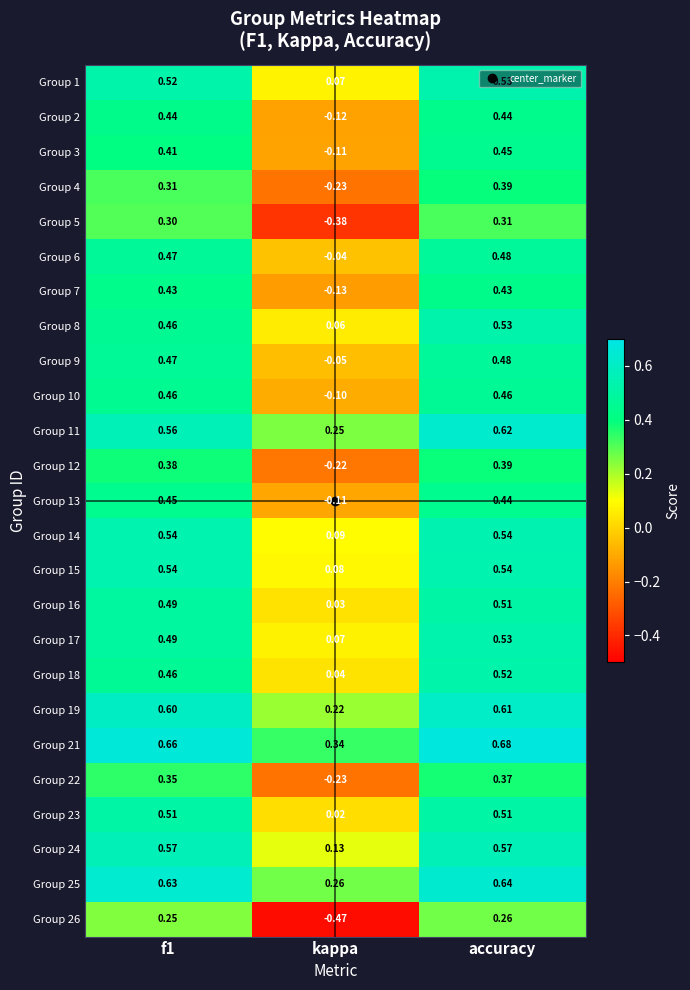

Which series has the largest range (max minus min)?

Group 26